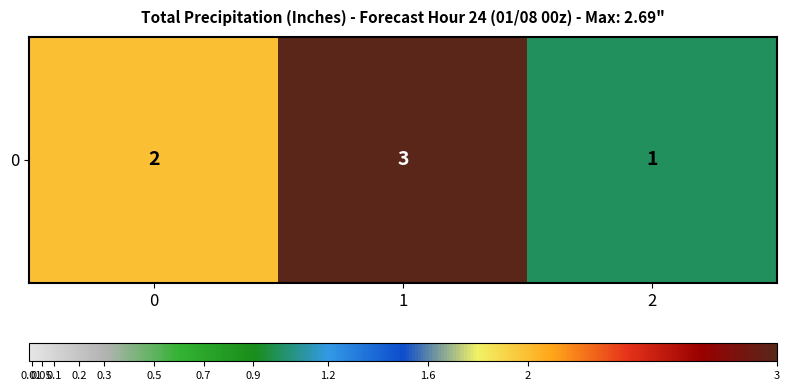

Count the values in the range 1 to 3.

3